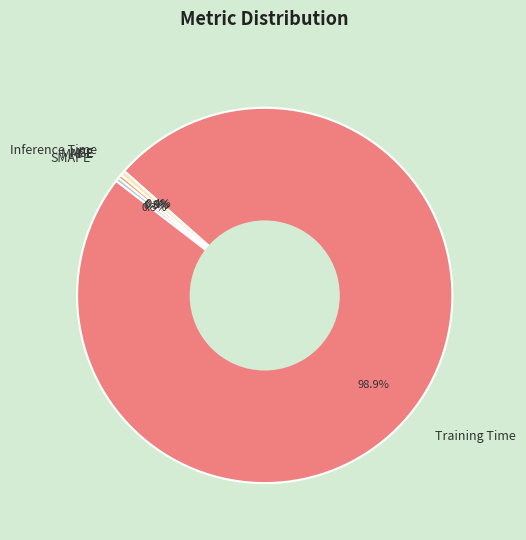

What is the largest slice in the pie chart?

Training Time